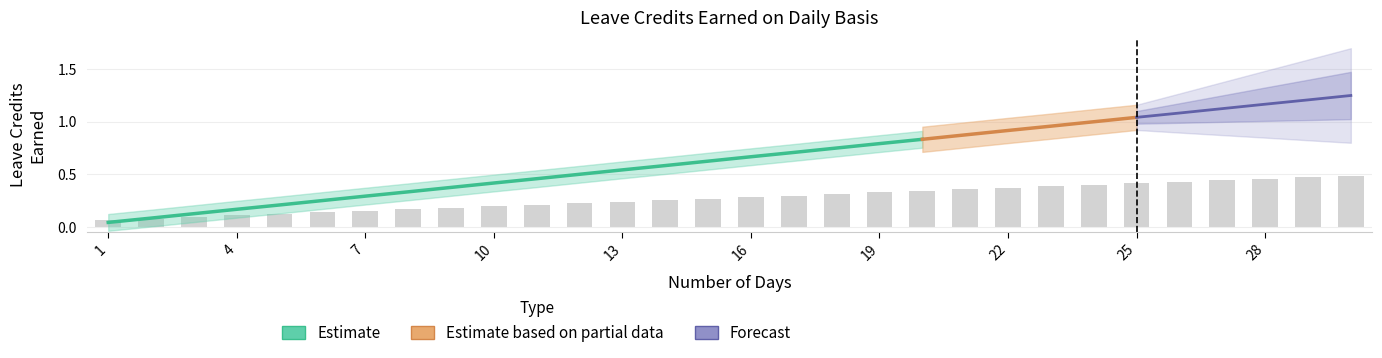

Are the bars grouped side by side (vs. stacked)?

Yes